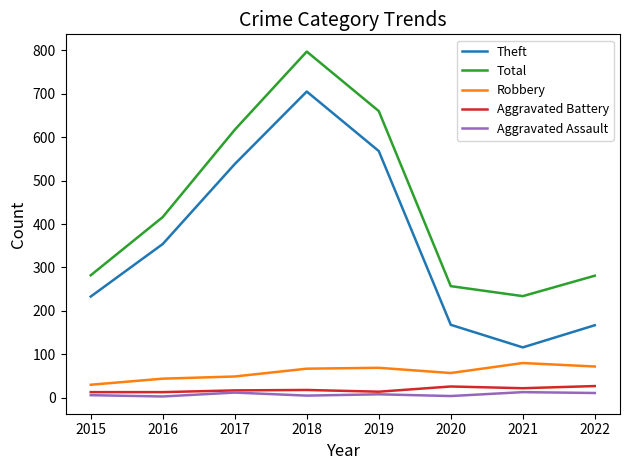

Which series has the largest total across all categories?

Total